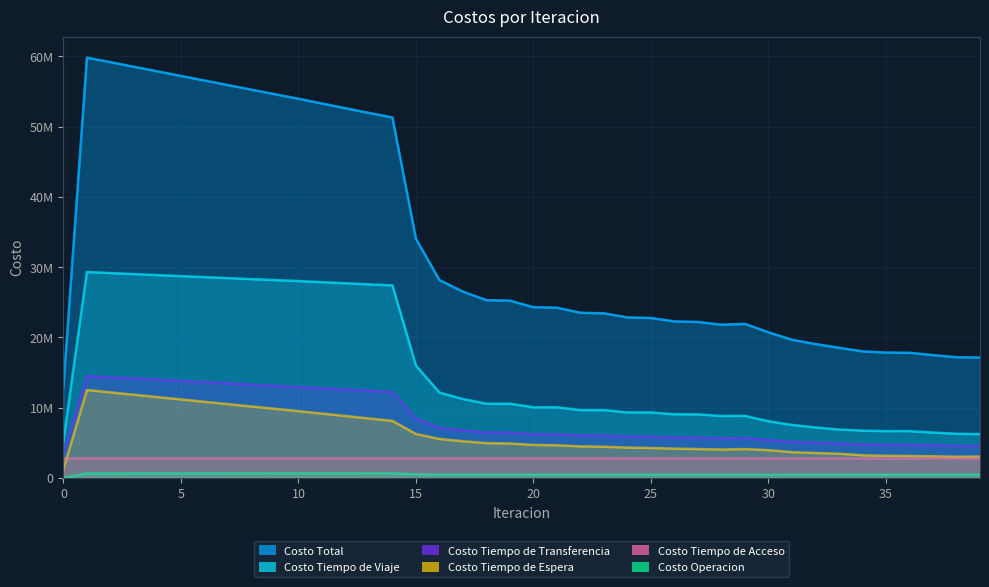

Where is the first local minimum for Costo Operacion?

18